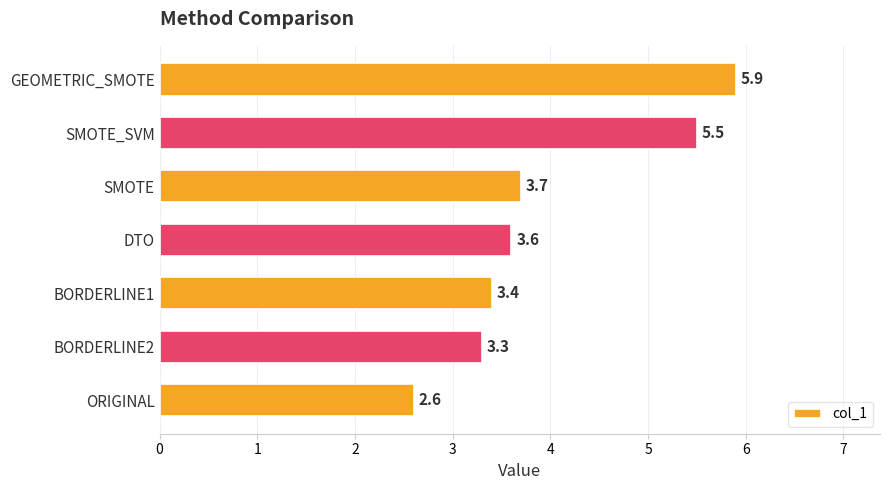

Reading top to bottom, extract all data points from this chart.

5.9	5.5	3.7	3.6	3.4	3.3	2.6